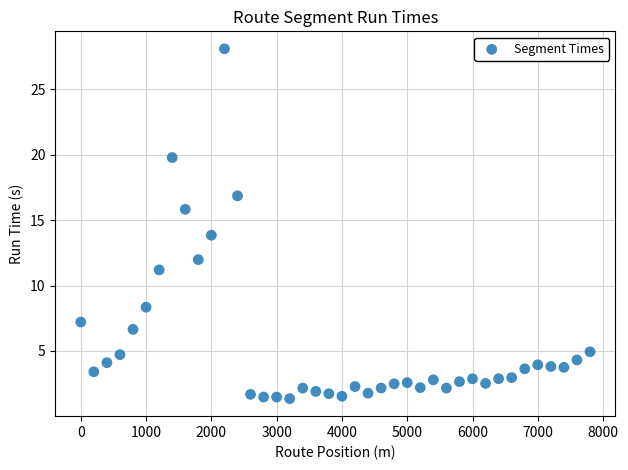

What is the range of X values (max minus min)?

7800.0